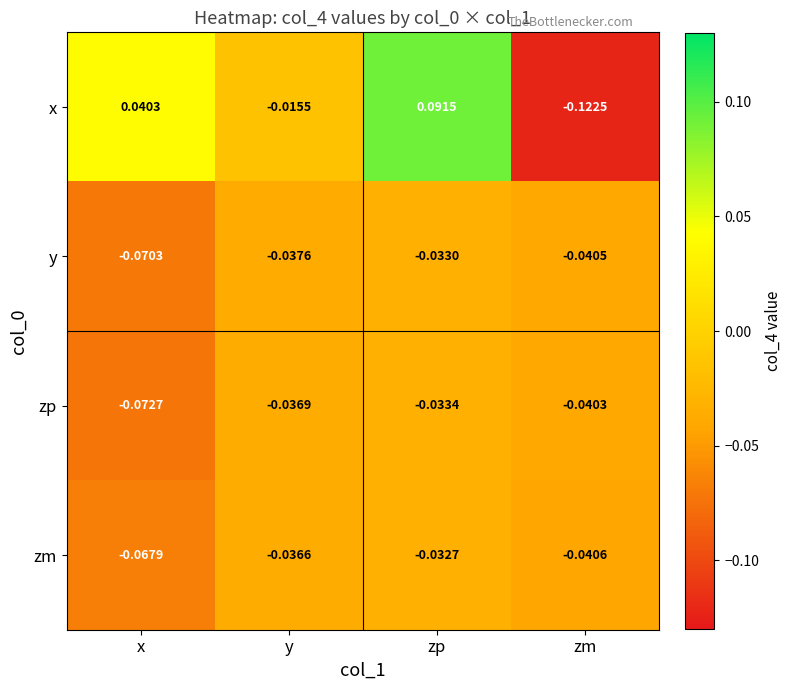

Rank the series by their maximum value, from lowest to highest.

zp, y, zm, x